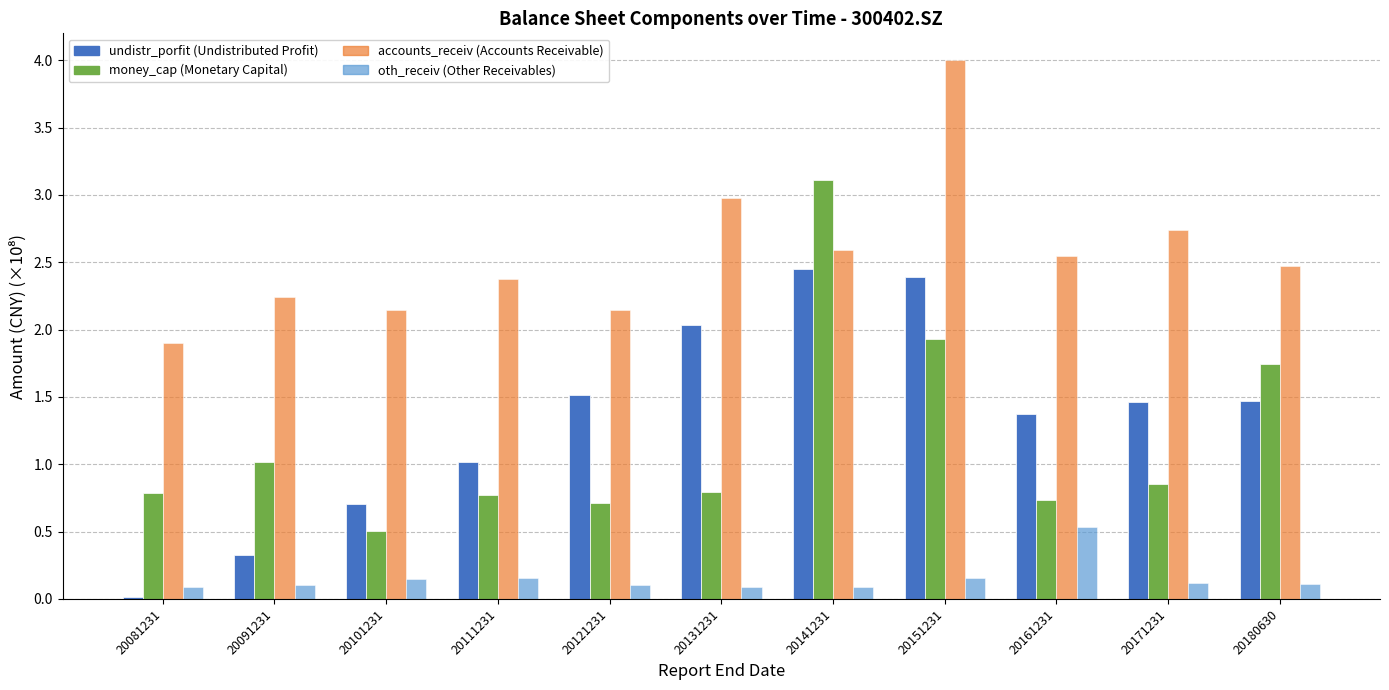

Are the bars horizontal?

No